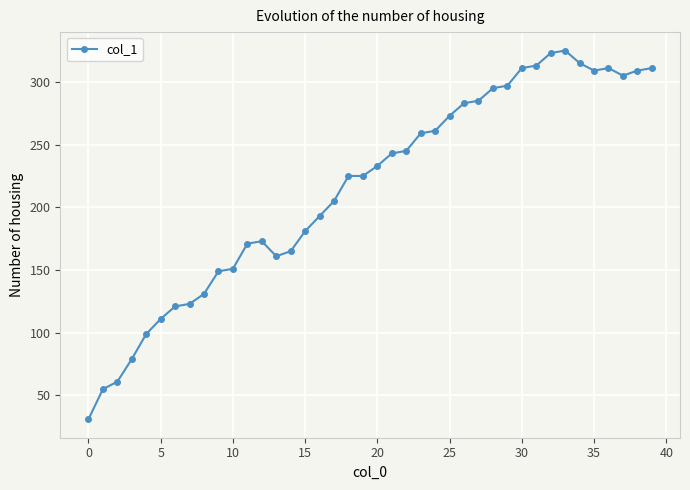

What is the value of the 19th point from the left?

225